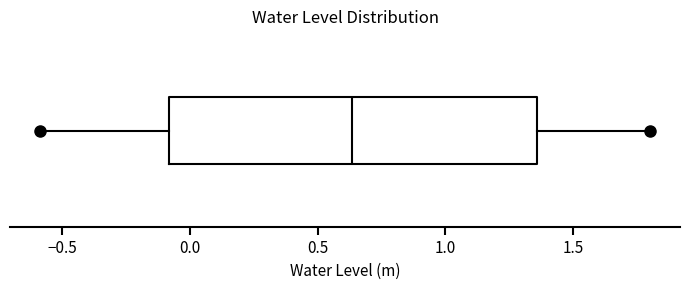

Where is the left edge of the box on the x-axis? The values are not printed on the chart, so give them approximately, as read against the axis.

-0.10